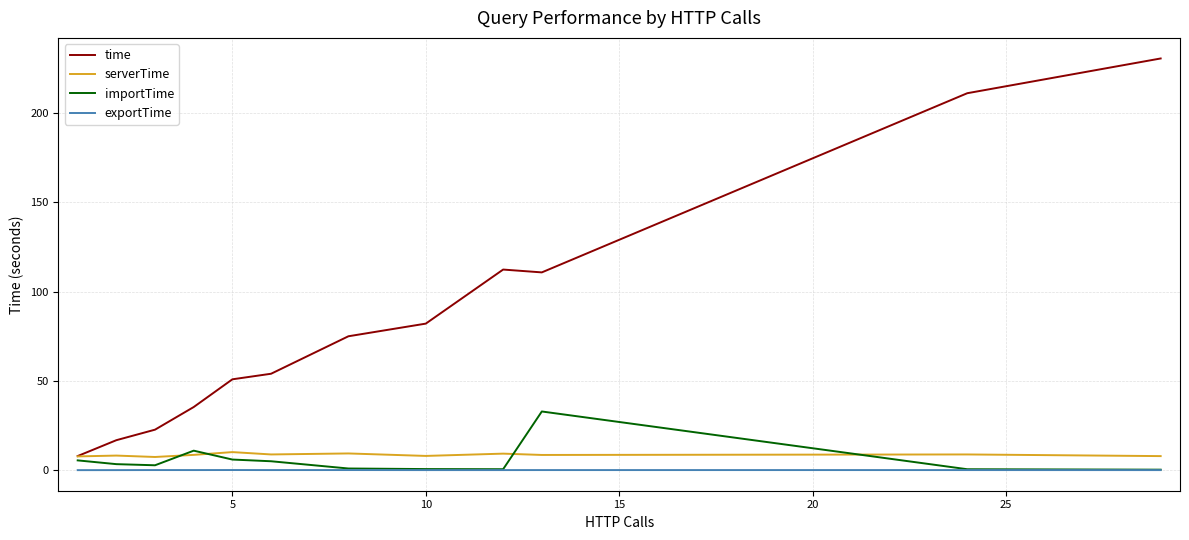

True or false: exportTime and time cross at least once.

False